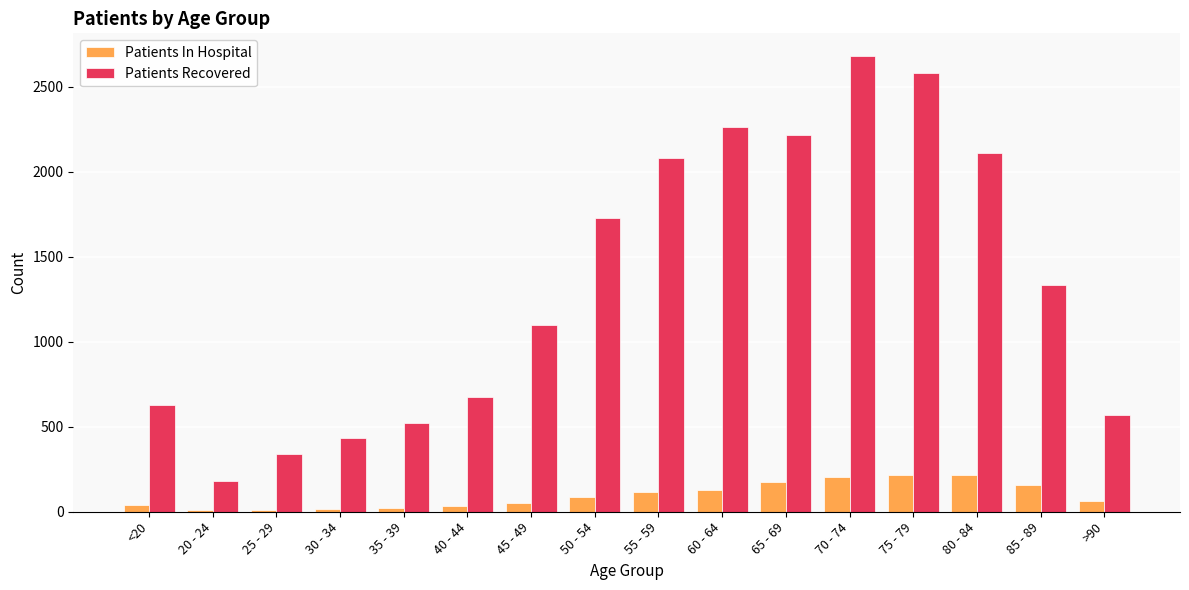

What is the highest value of the Patients In Hospital series?

218